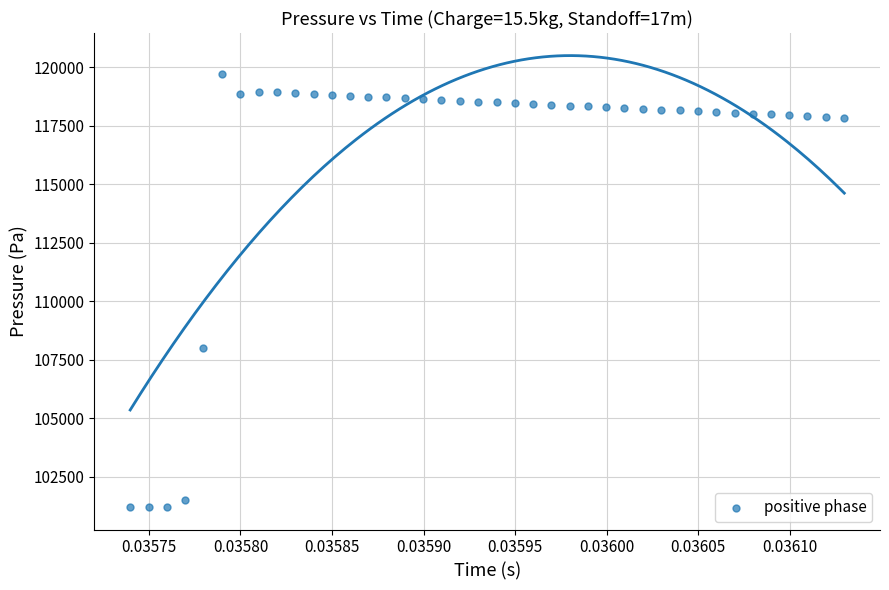

What Y value in the scatter plot is closest to 110451?

107995.0